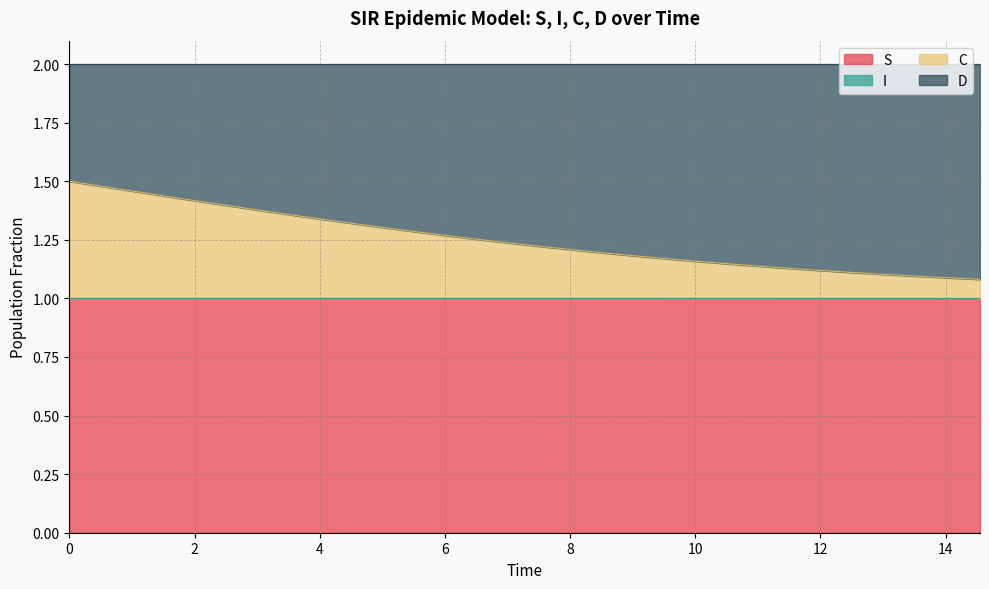

Where is S nearest to the value 0?

14.548494983277592